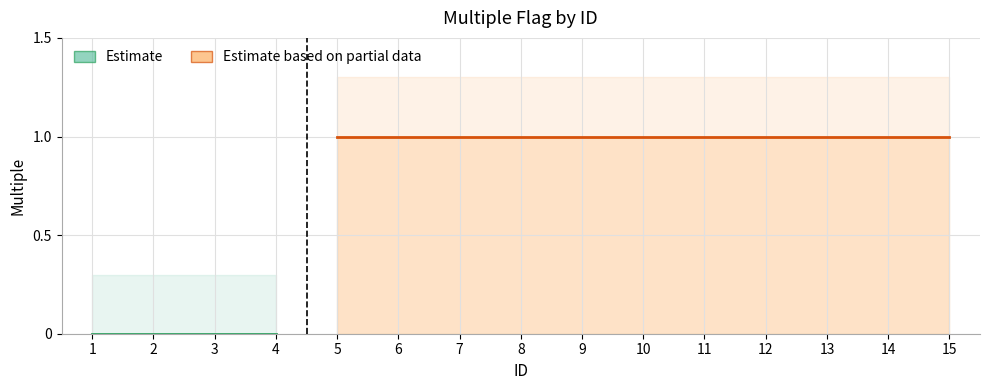

Reading left to right, what are all the values shown in this chart?

0	0	0	0	1	1	1	1	1	1	1	1	1	1	1